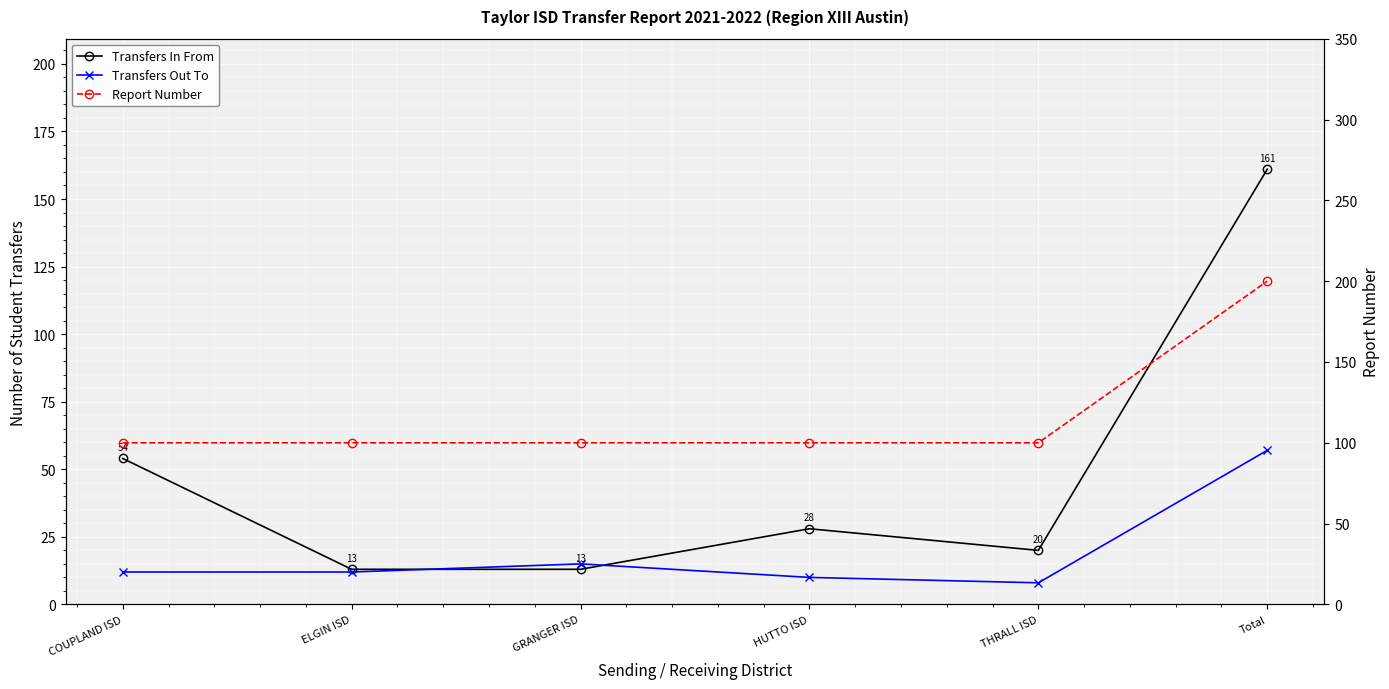

Reading left to right, list all the values displayed in this chart.

Transfers In From: 54	13	13	28	20	161
Transfers Out To: 12	12	15	10	8	57
Report Number: 100	100	100	100	100	200